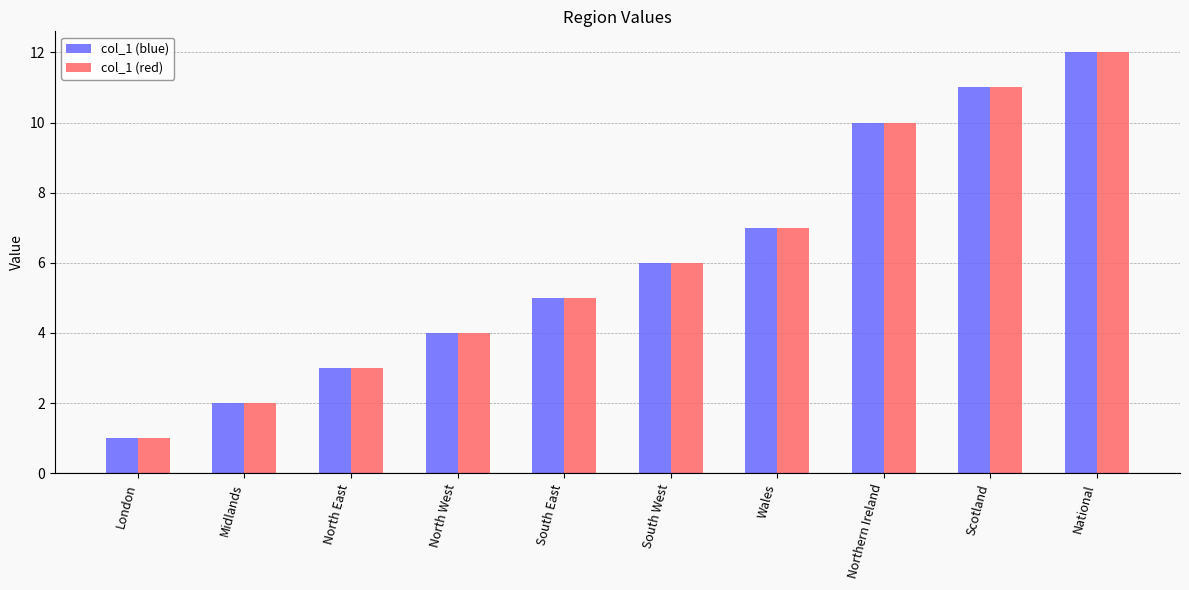

What is the difference between the col_1 (blue) values at North West and South East?

1